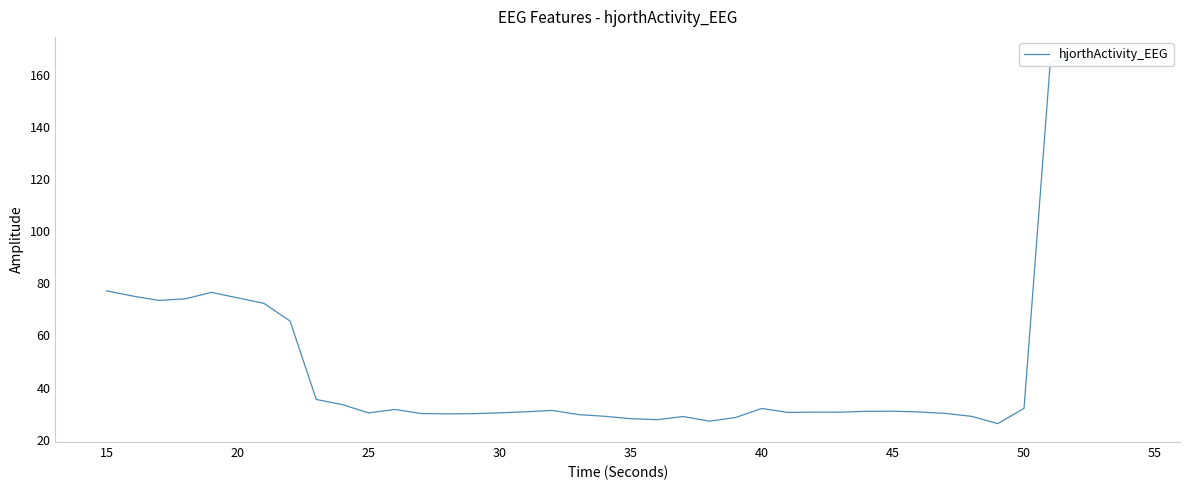

What is the value of the 9th point from the left?

35.4